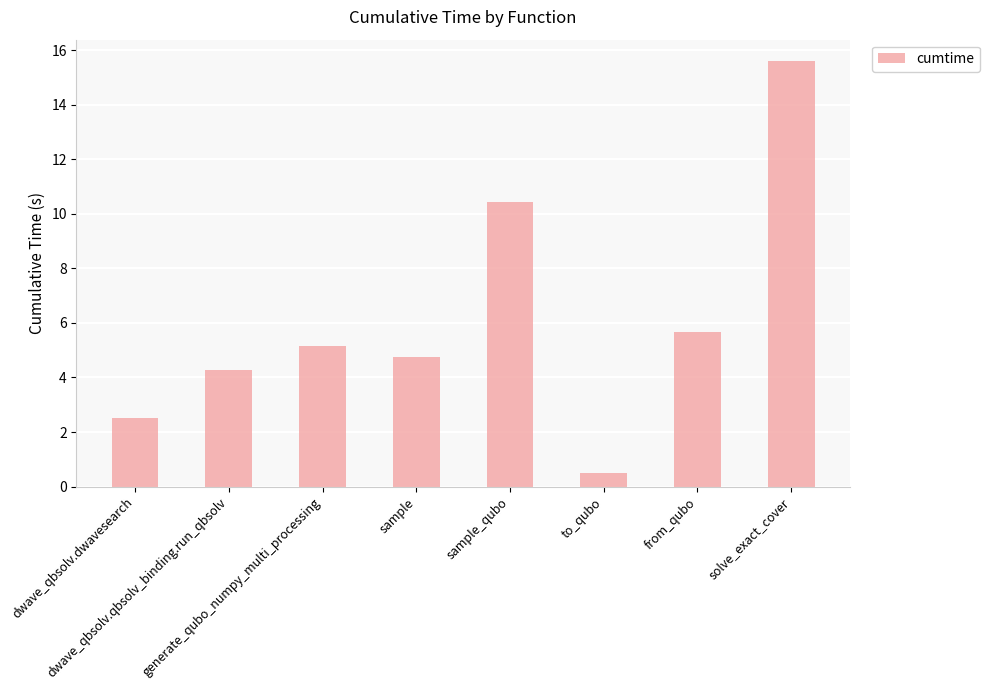

List the labels in order of value, largest first.

solve_exact_cover, sample_qubo, from_qubo, generate_qubo_numpy_multi_processing, sample, dwave_qbsolv.qbsolv_binding.run_qbsolv, dwave_qbsolv.dwavesearch, to_qubo